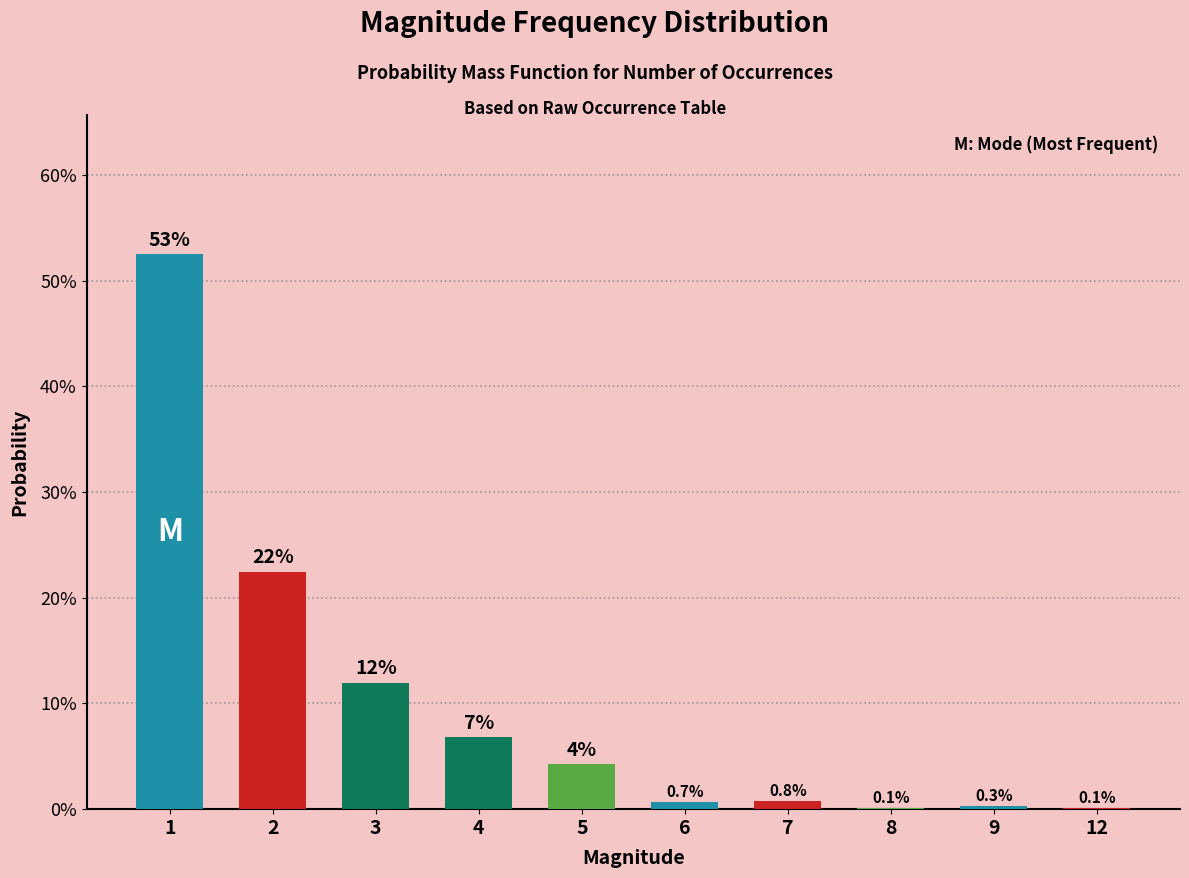

Are the bars horizontal?

No